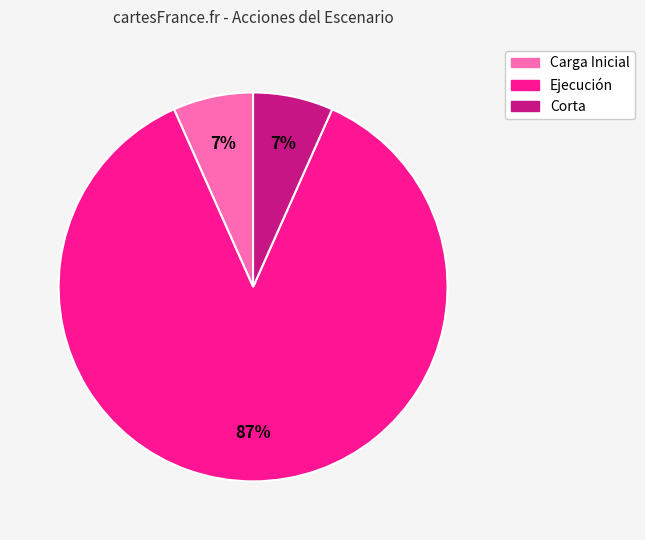

To the nearest percent, what is the combined percentage of Carga Inicial and Ejecución?

93%